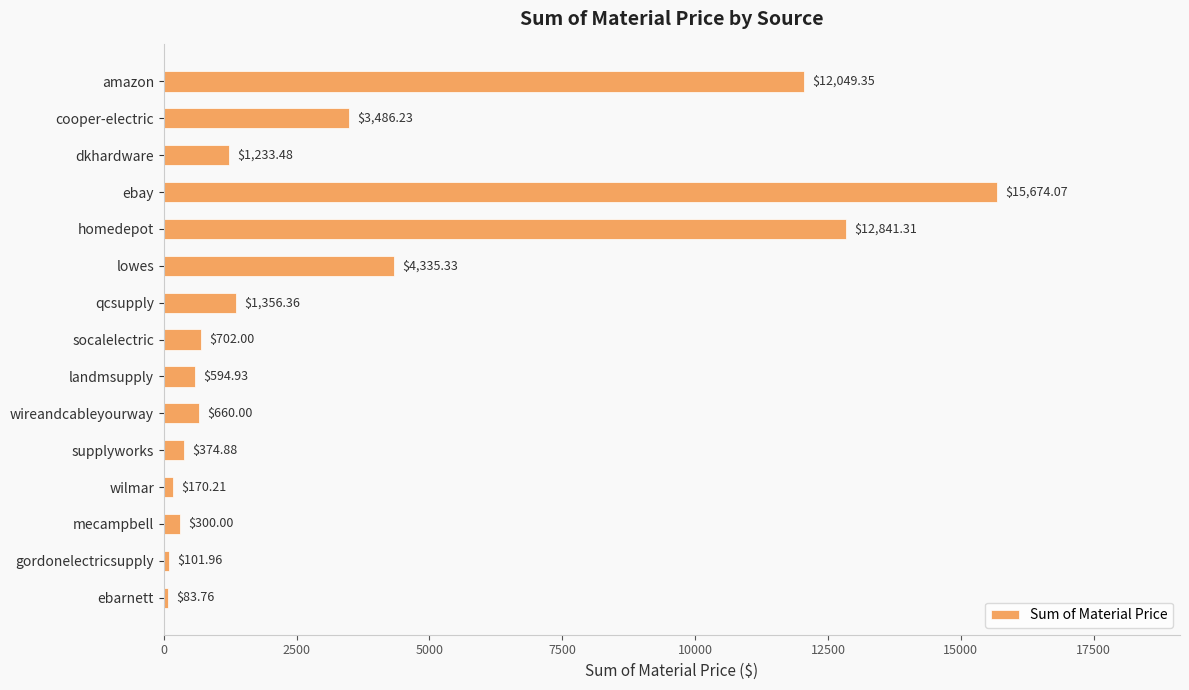

What is the difference between the values at lowes and ebarnett?

4251.6